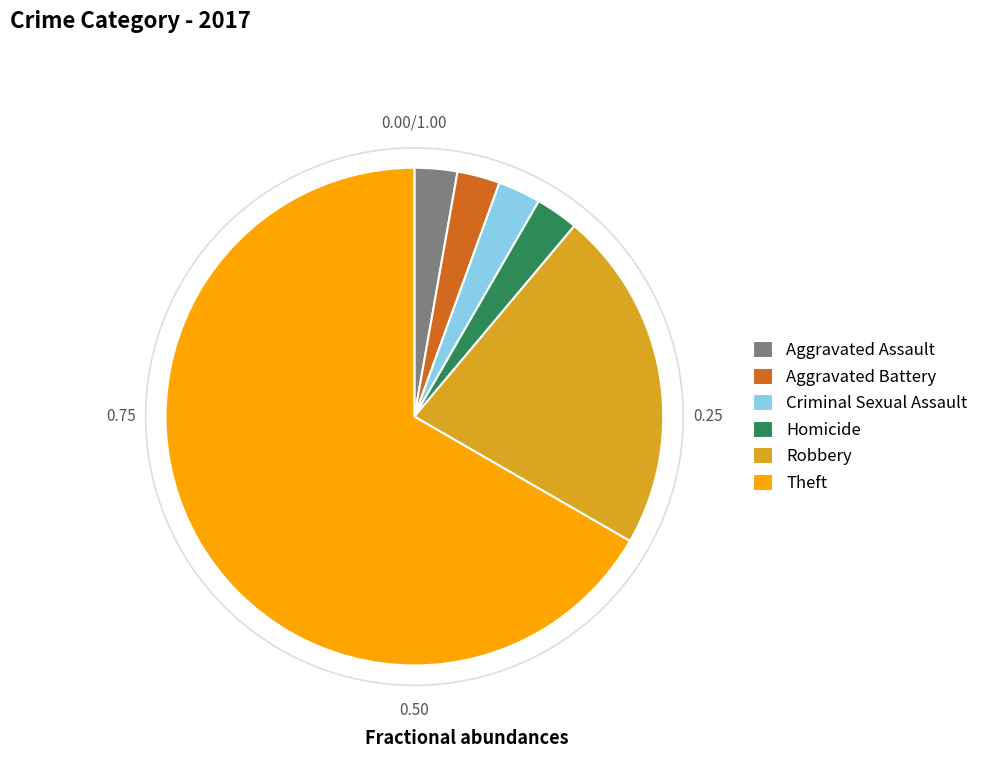

What is the largest slice in the pie chart?

Theft